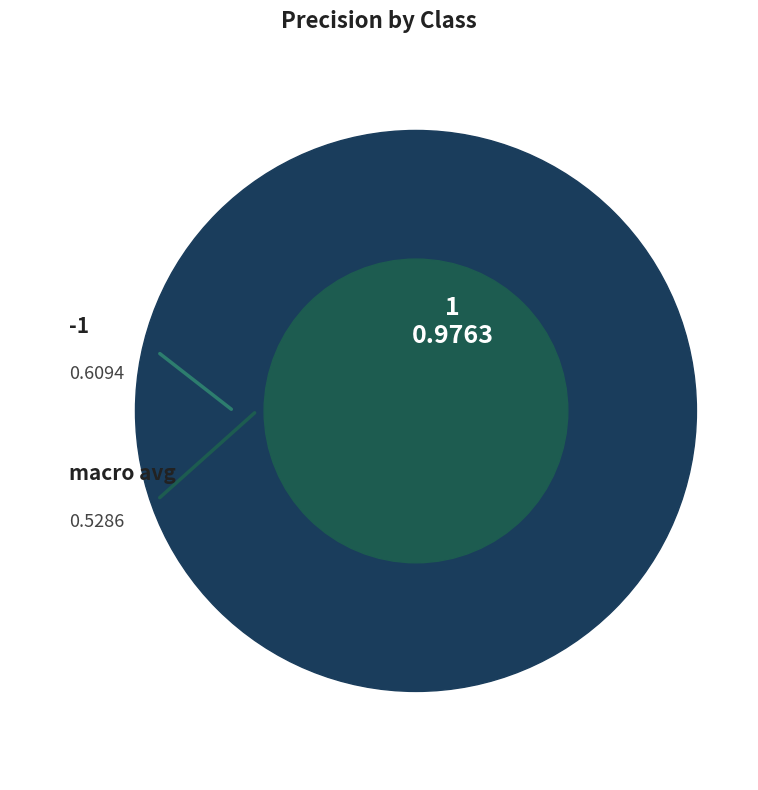

How many slices are in this pie chart?

3